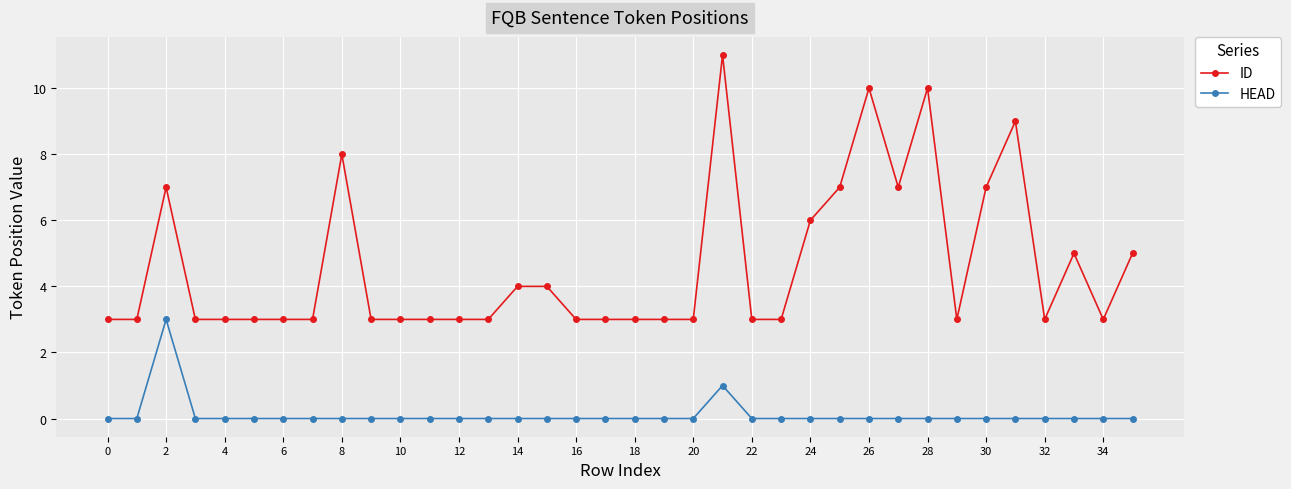

What is the maximum value for HEAD?

3